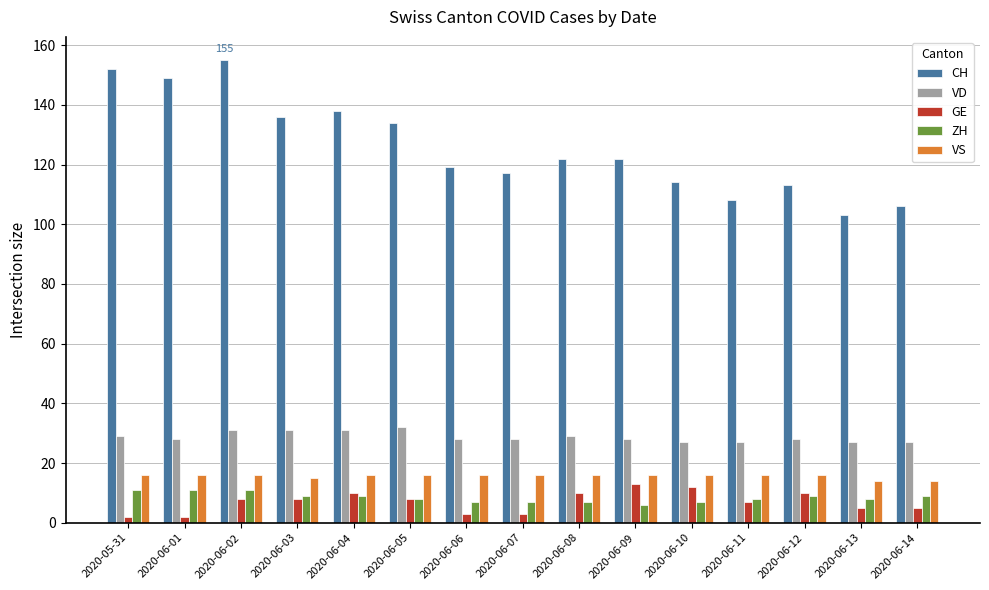

Is it true that CH equals 106 at 2020-06-14?

True